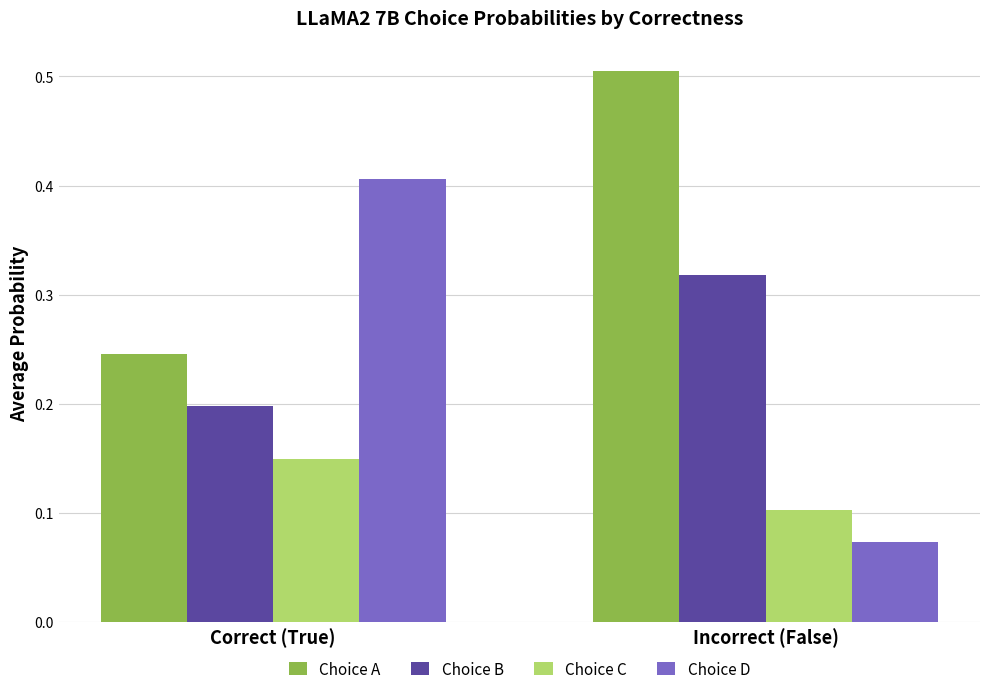

List the labels in order of Choice A value, largest first.

Incorrect (False), Correct (True)